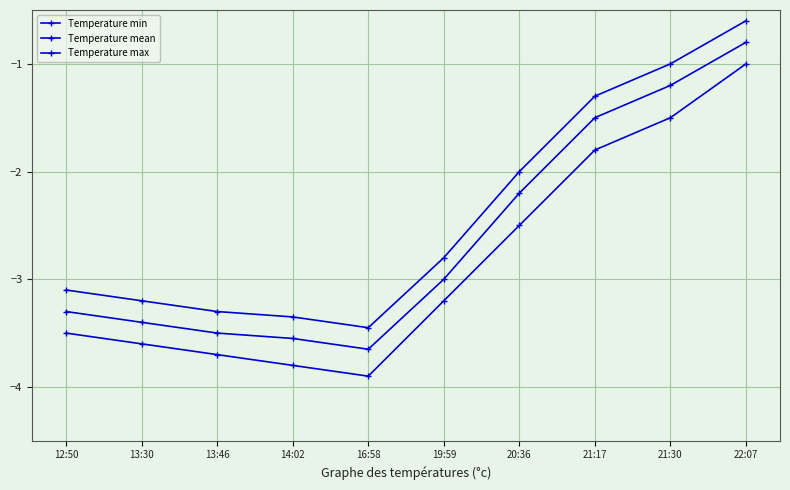

True or false: Temperature mean has a value of -1.3 at 14:02.

False